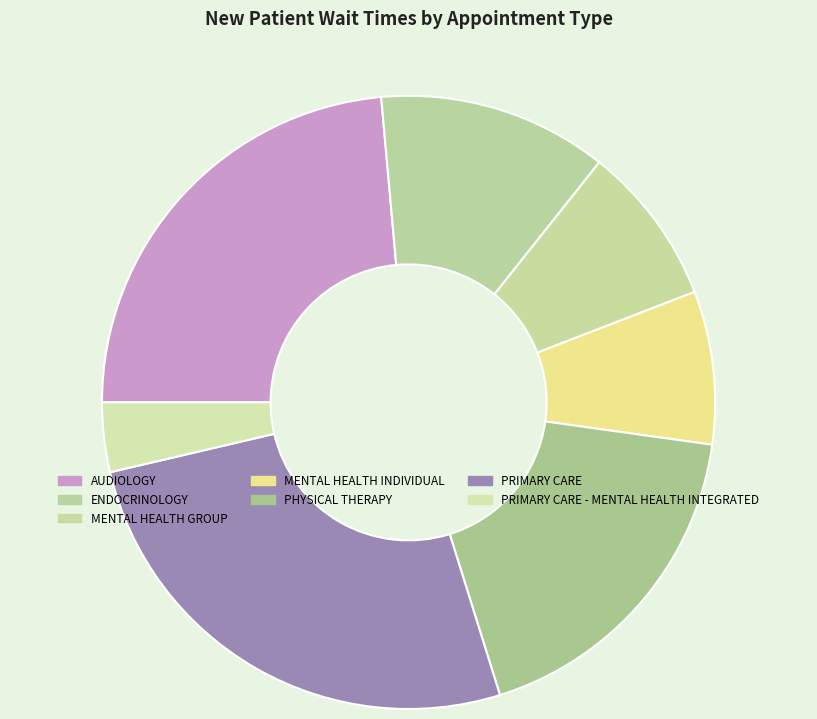

To the nearest percent, what is the combined percentage of PRIMARY CARE - MENTAL HEALTH INTEGRATED and MENTAL HEALTH INDIVIDUAL?

12%